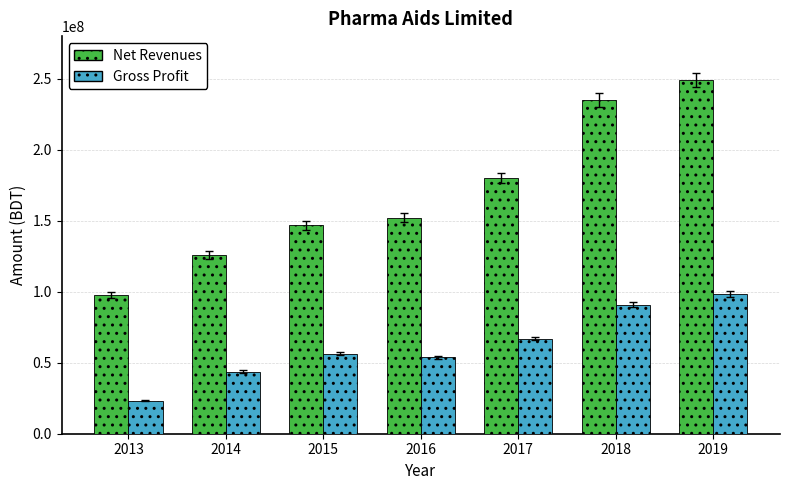

Where is Net Revenues nearest to the value 173335339?

2017